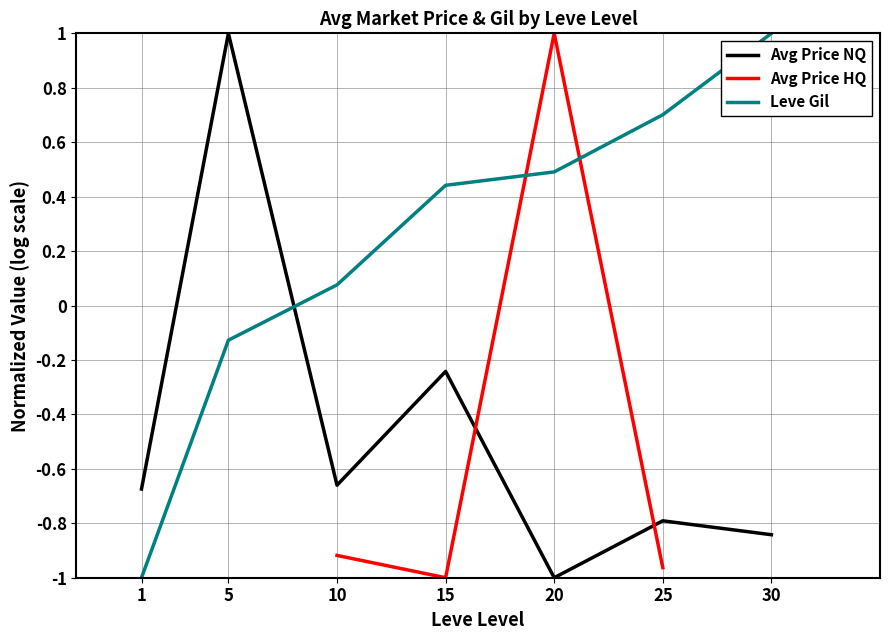

The value of Avg Price HQ at 1 is -0.5. True or false?

False